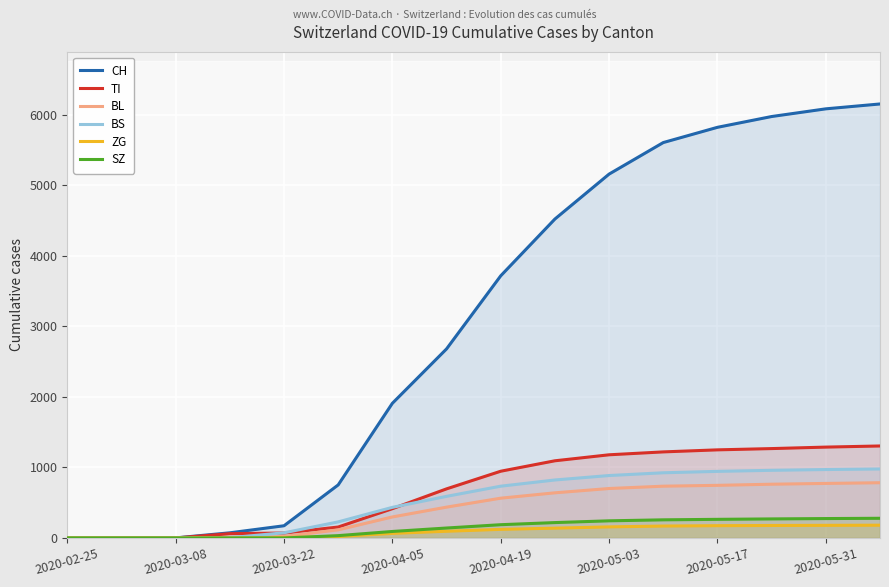

Which series has the widest spread of values?

CH